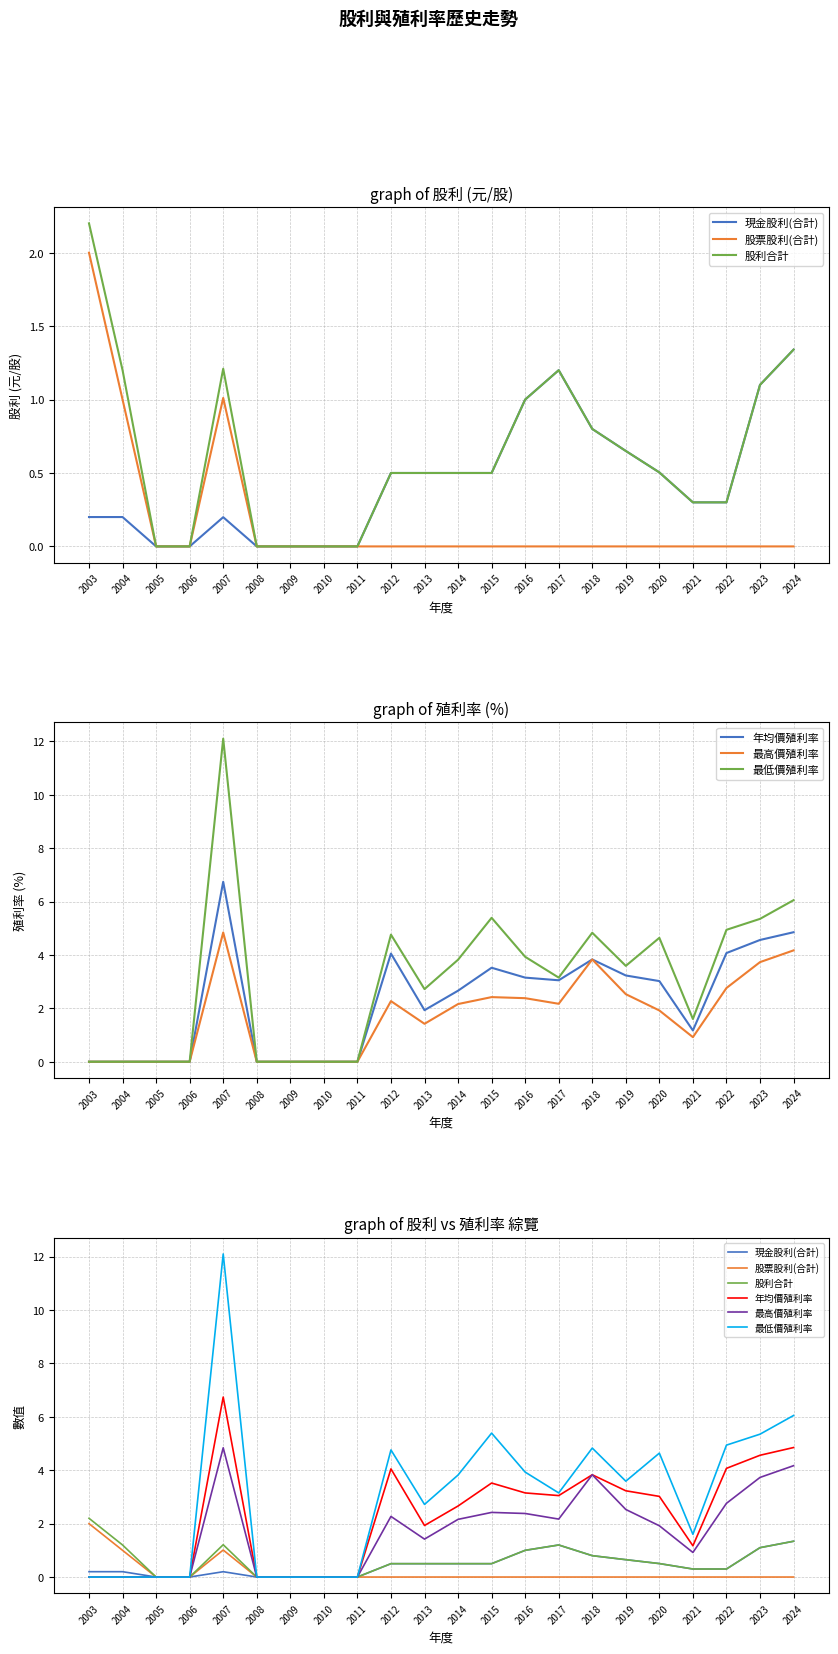

At how many categories does at least one series exceed 0?

16